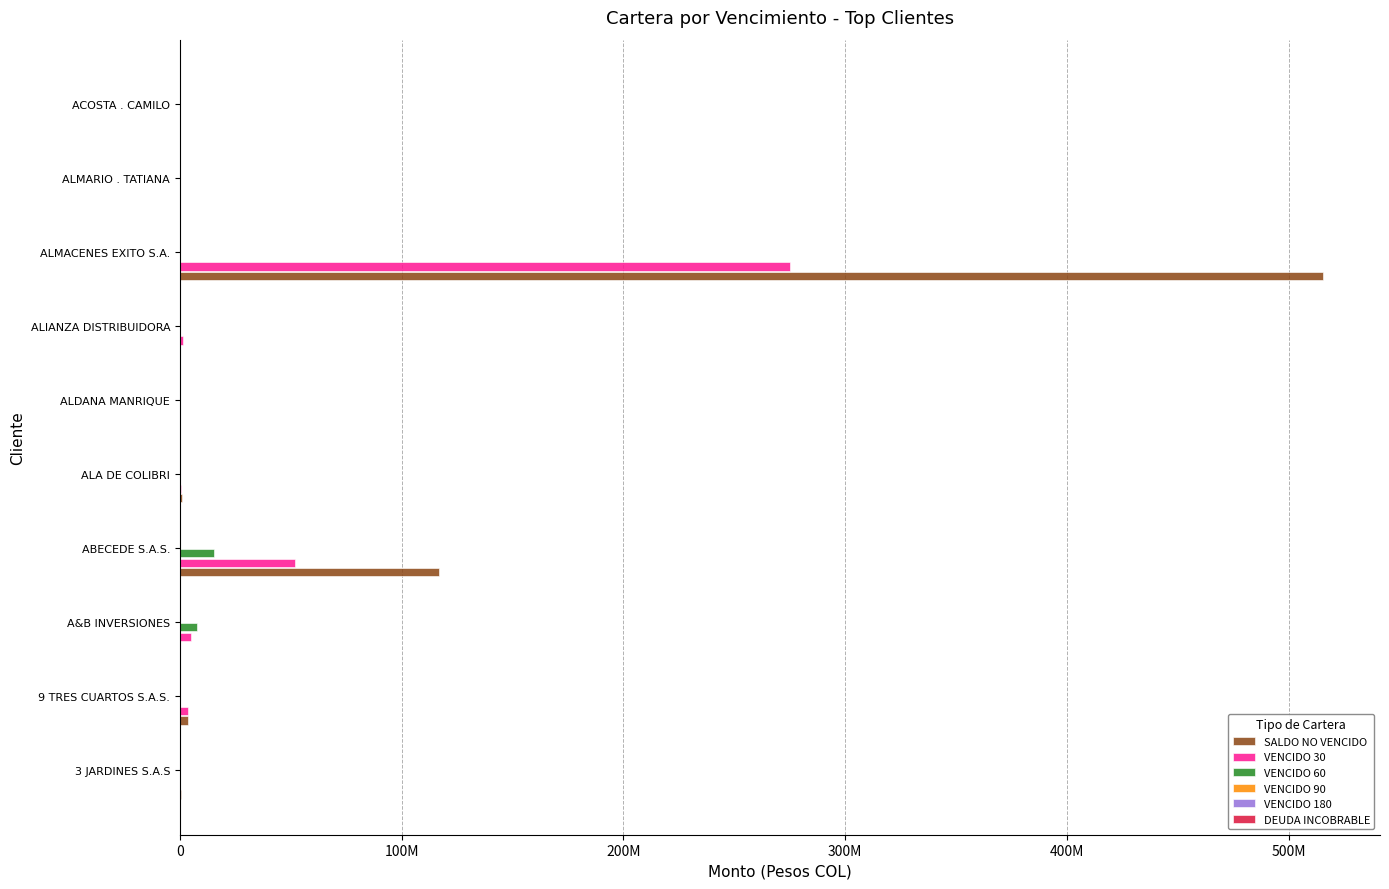

What is the difference between the maximum and minimum values in the VENCIDO 180 series?

1375